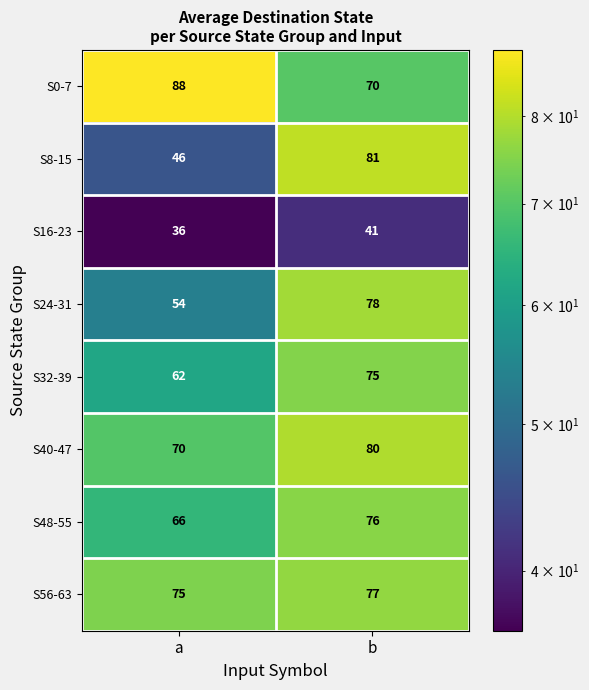

What is the difference between the highest and lowest values at b?

40